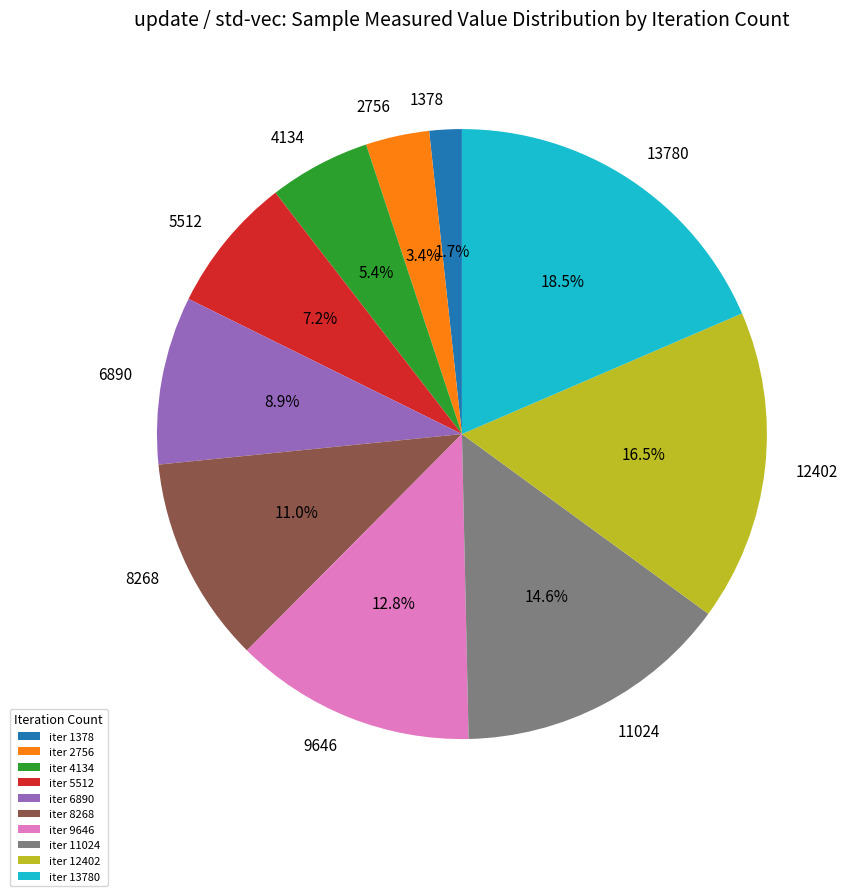

Which slice is the smallest?

1378